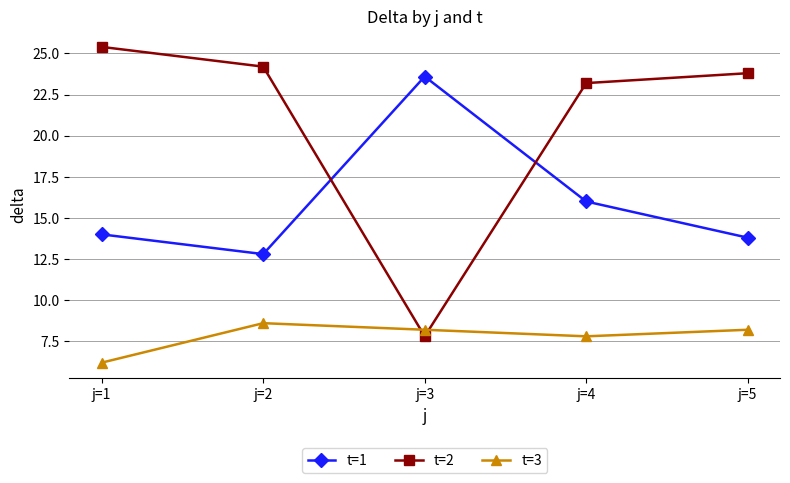

What is the sum of the t=1 values at j=4 and j=3?

39.6